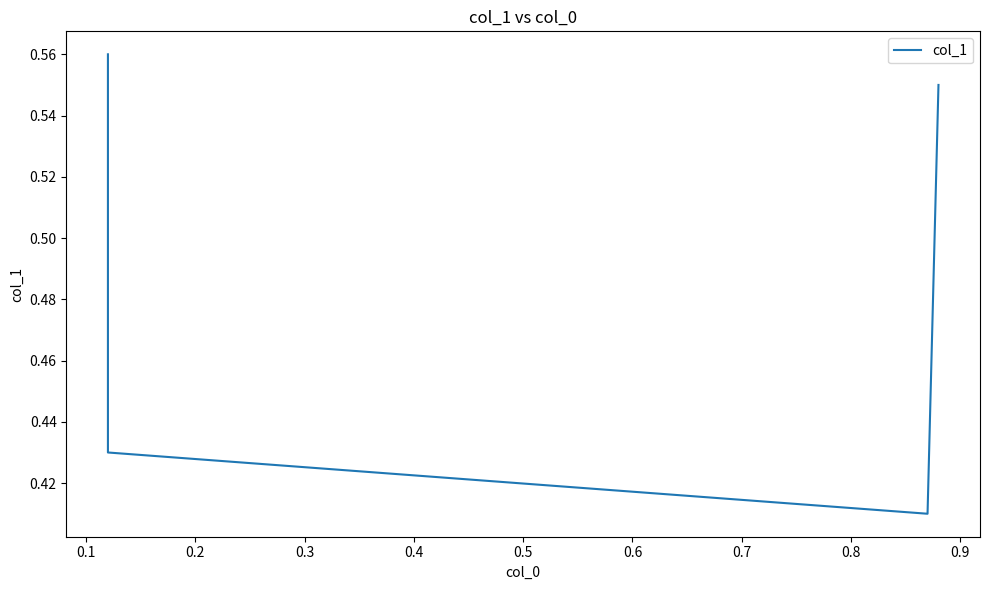

How many interior local valleys (lower than both neighbors) does the data have?

1